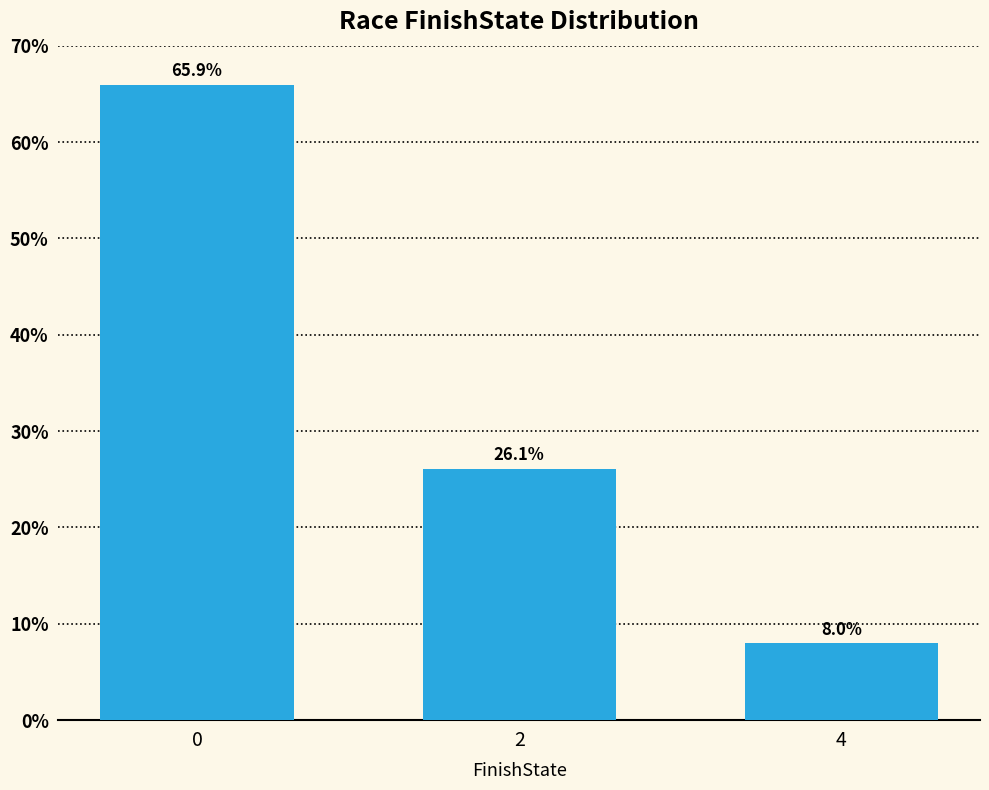

What is the change in value from 0 to 2?

-39.8